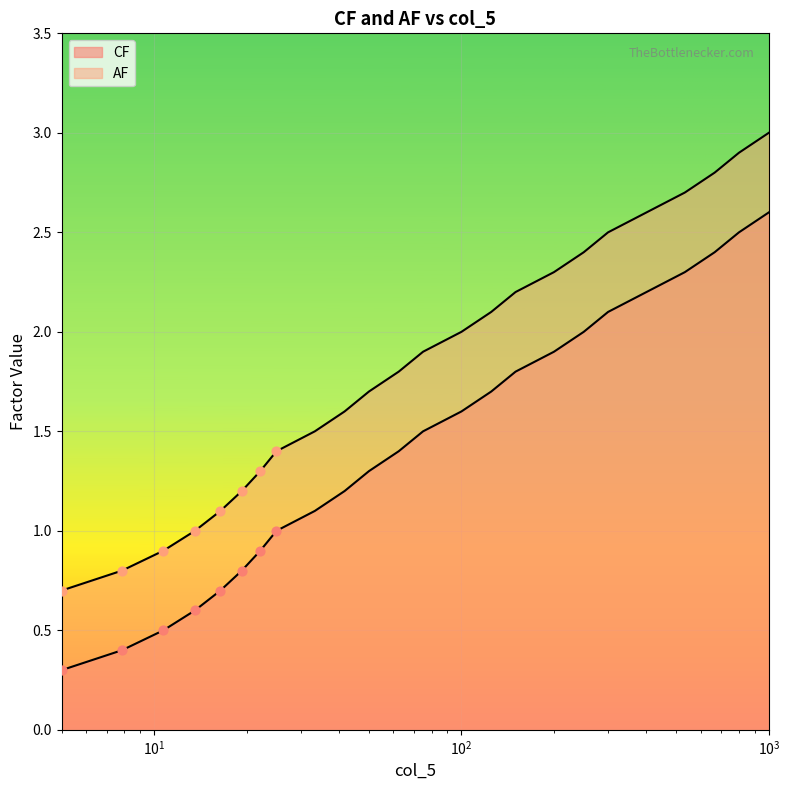

How many lines are shown in the chart?

2